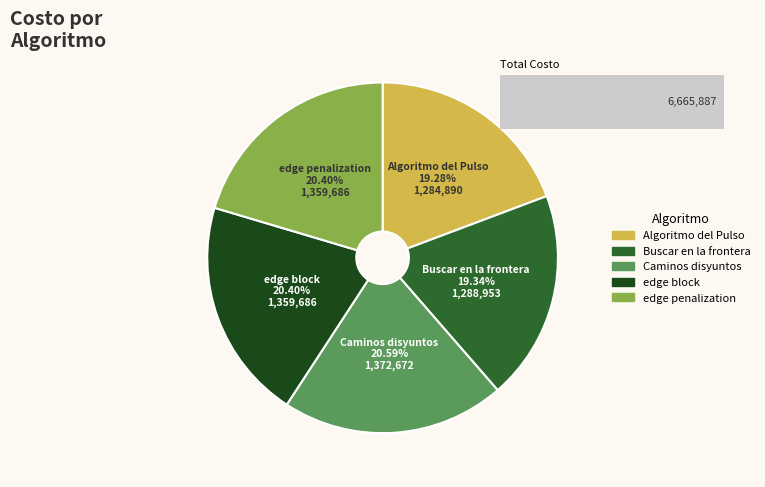

What percentage is the Buscar en la frontera slice, to the nearest percent?

19%